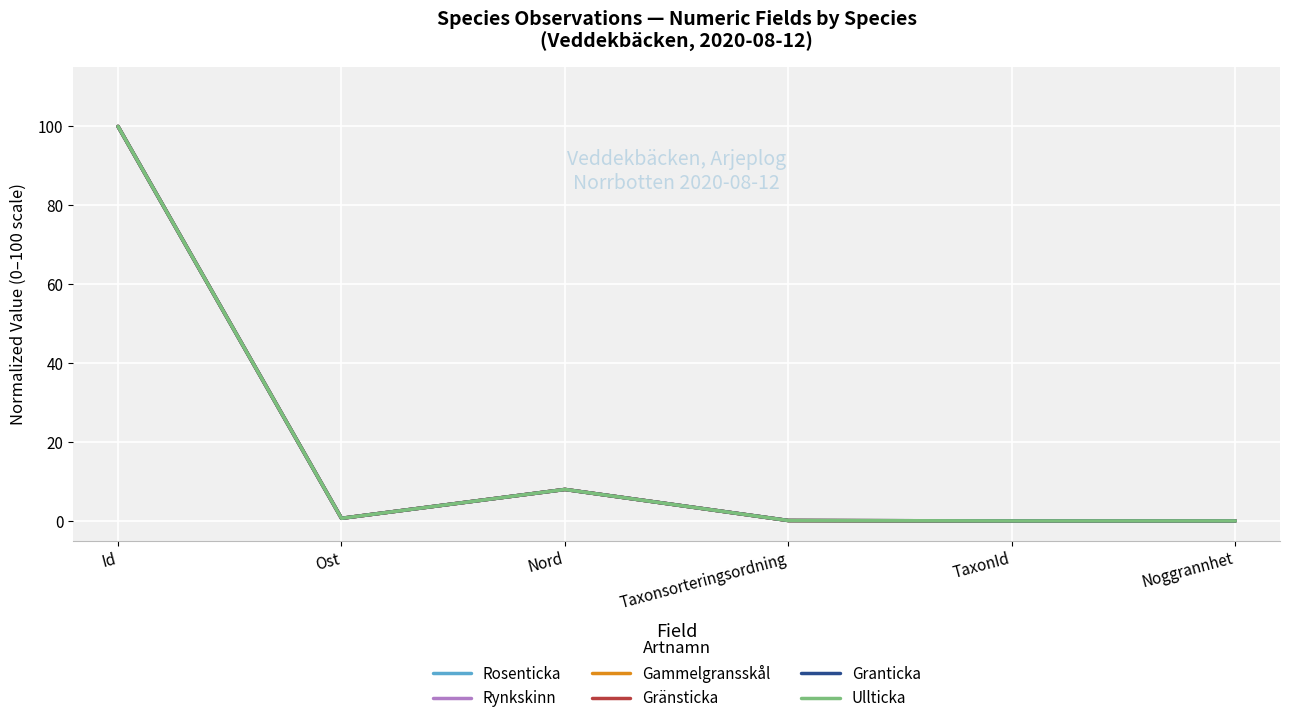

Is it true that Gammelgransskål equals 175.2 at Id?

False